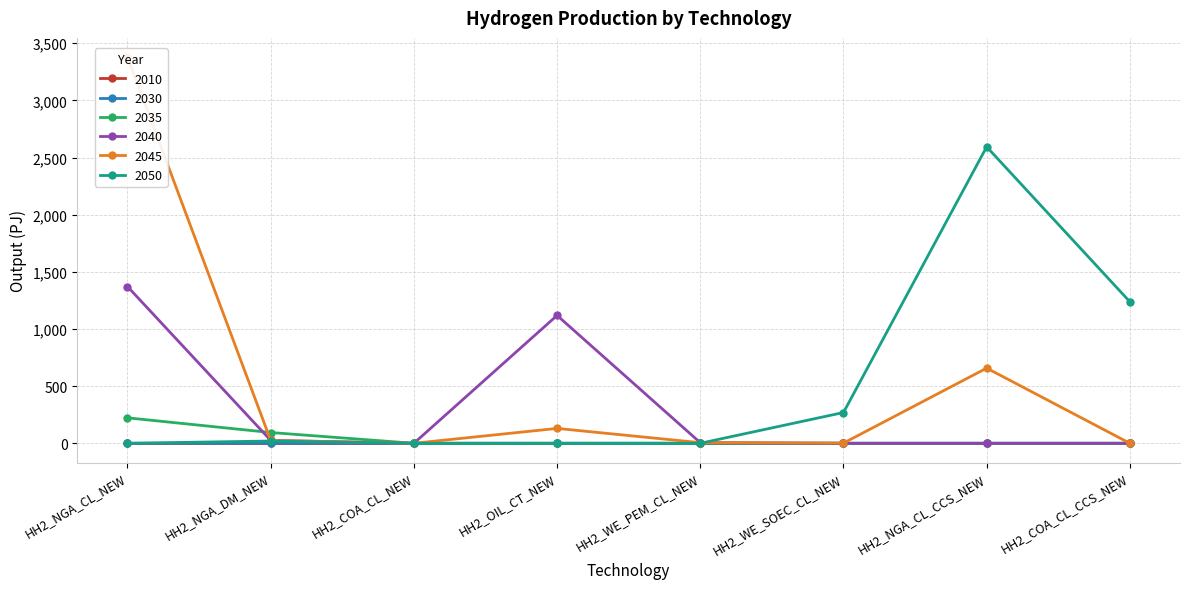

Which series ends up on top after the final intersection of 2045 and 2050?

2050